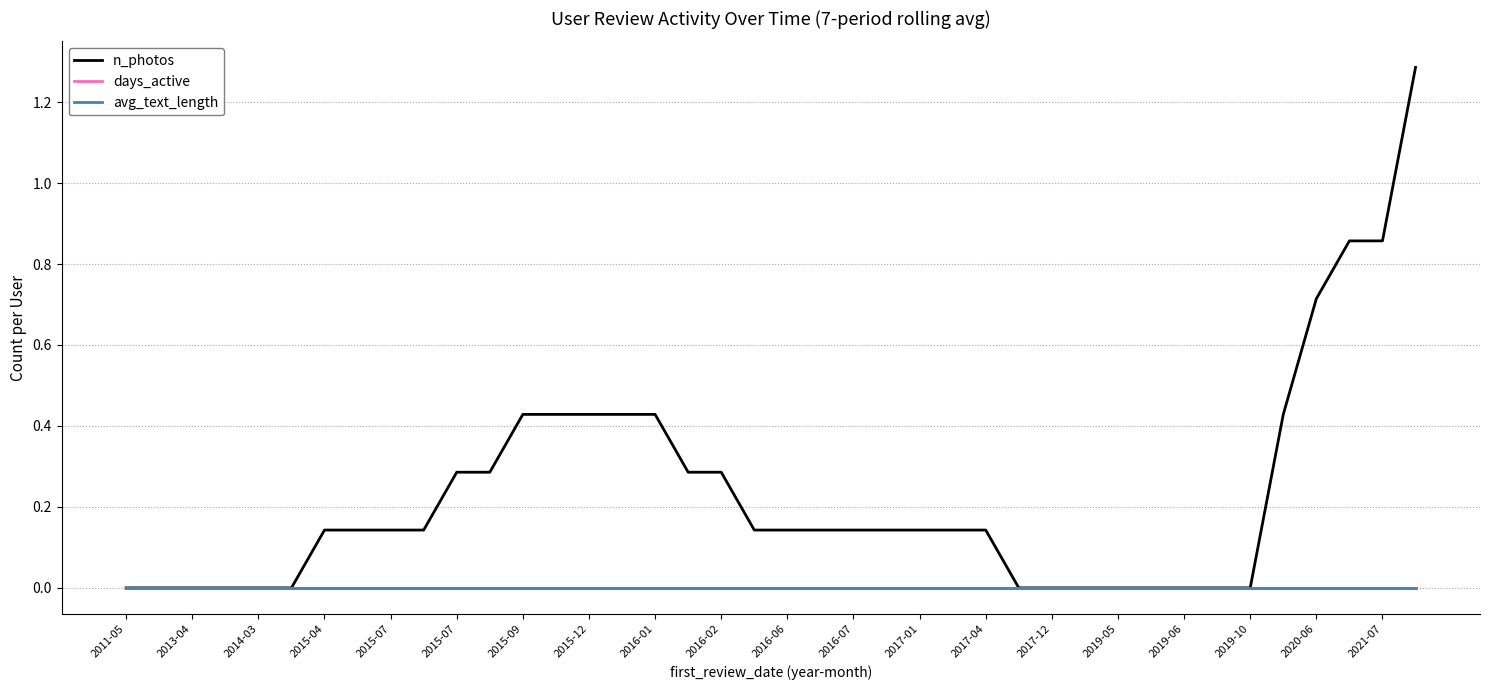

Which series has the widest spread of values?

n_photos